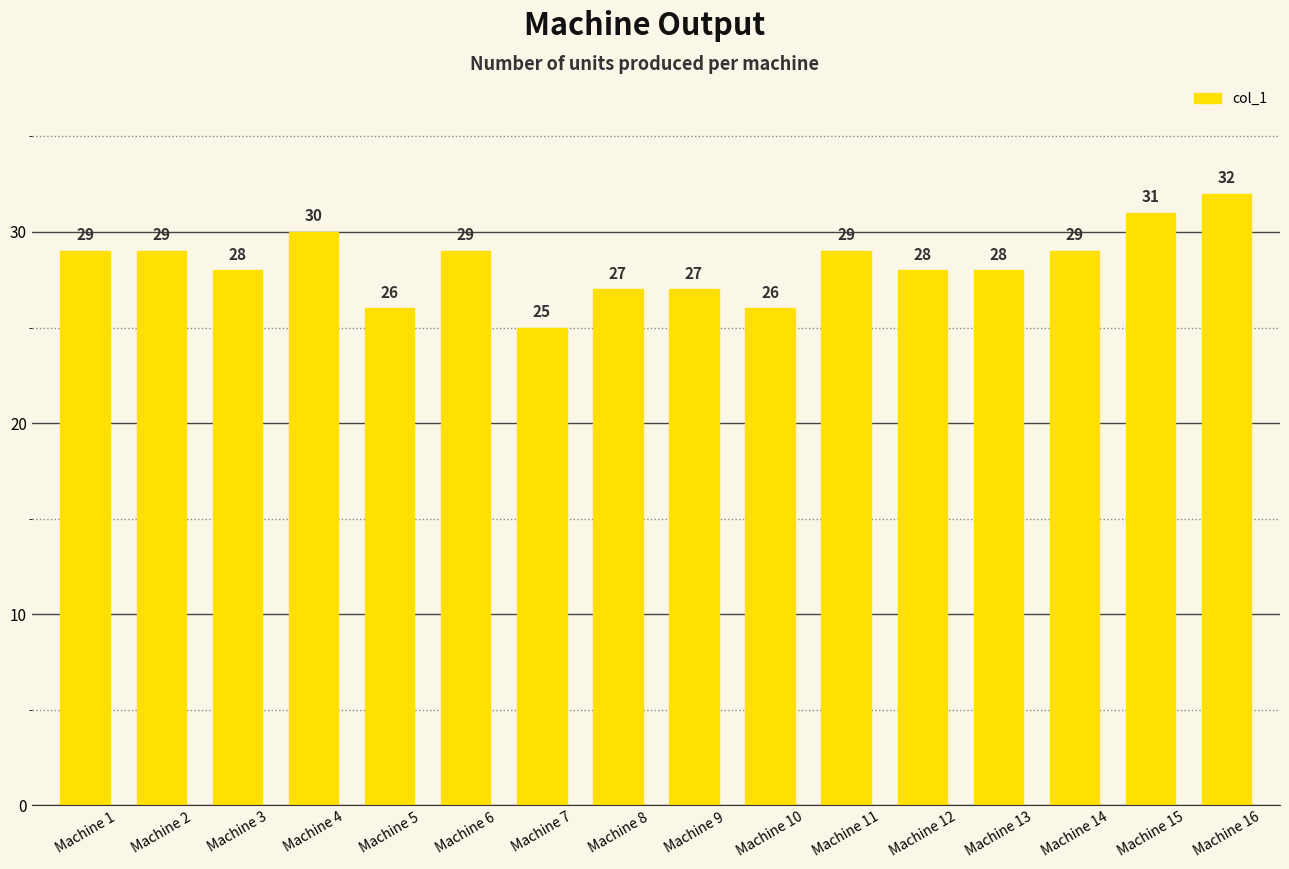

Between Machine 9 and Machine 13, which is larger?

Machine 13